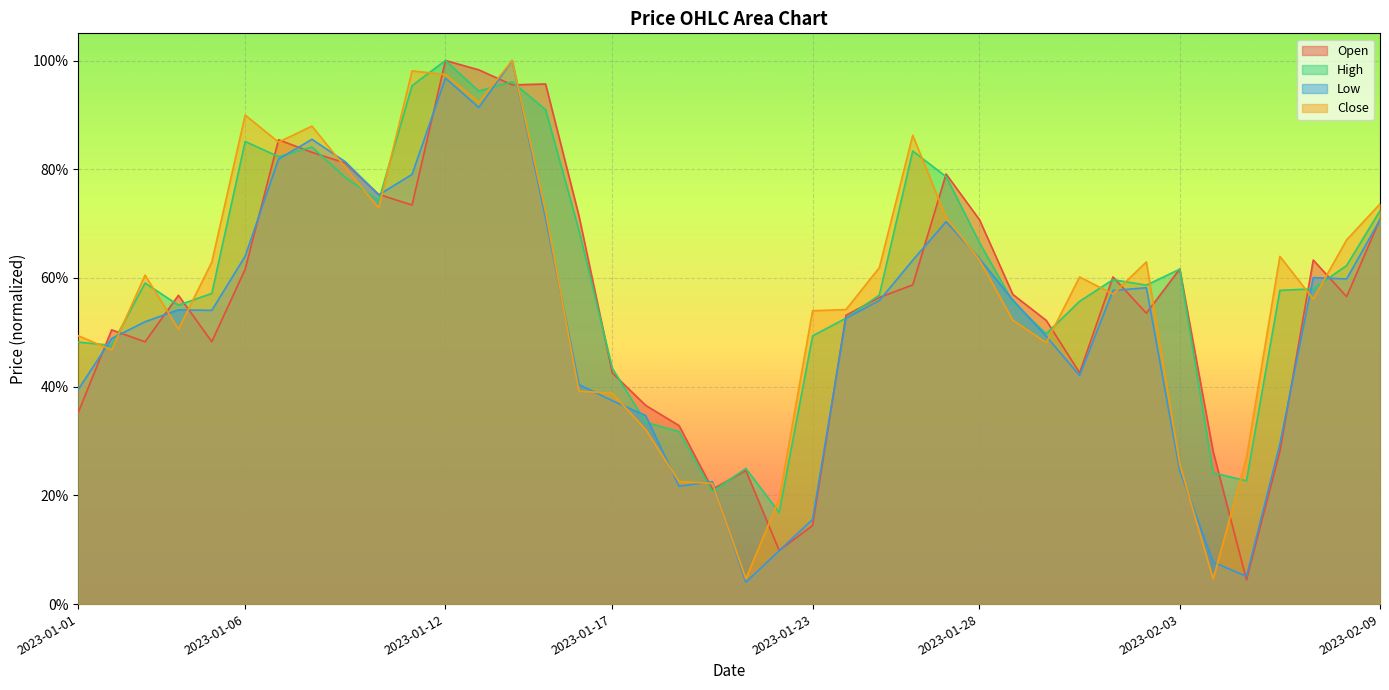

What is the difference between the highest and lowest values at 2023-01-16?

0.3